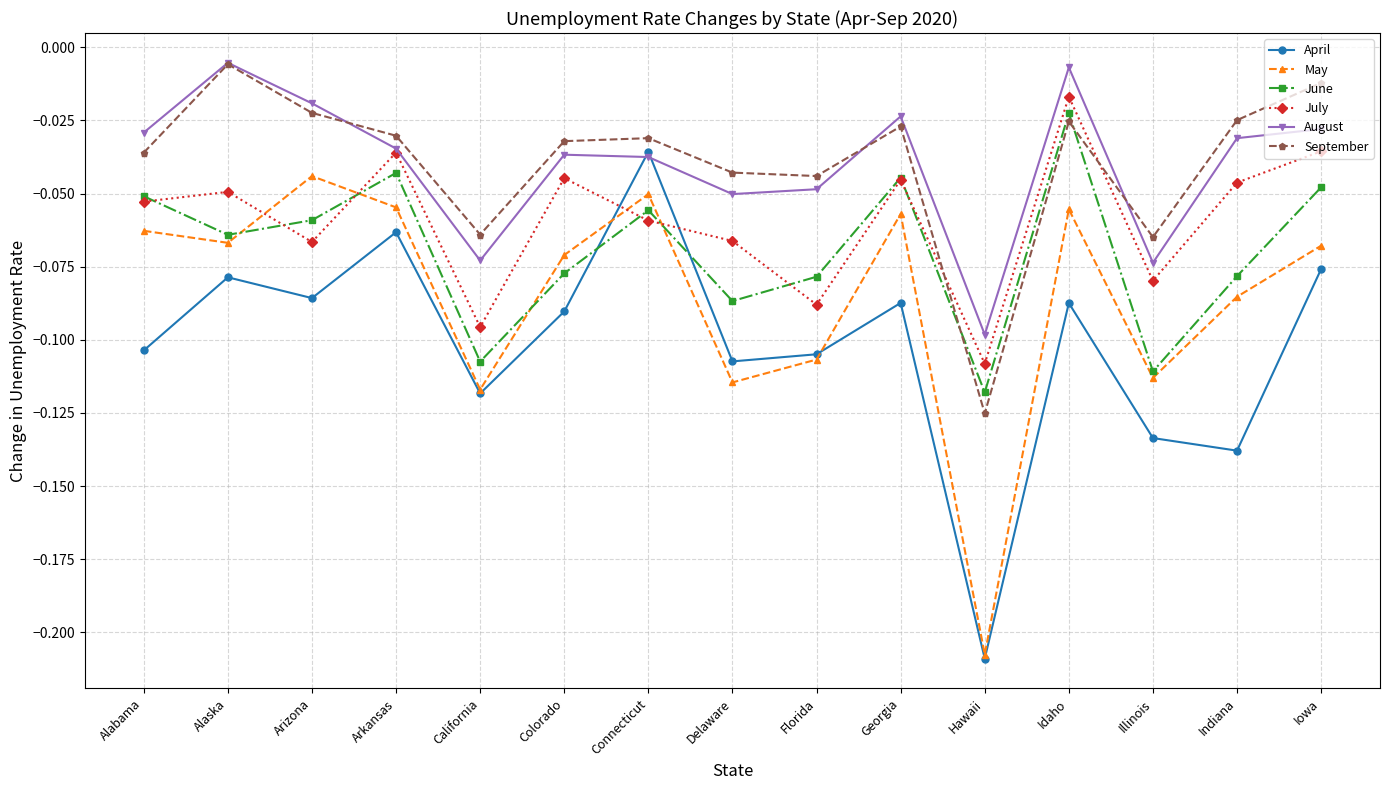

Where is the first local minimum for September?

California